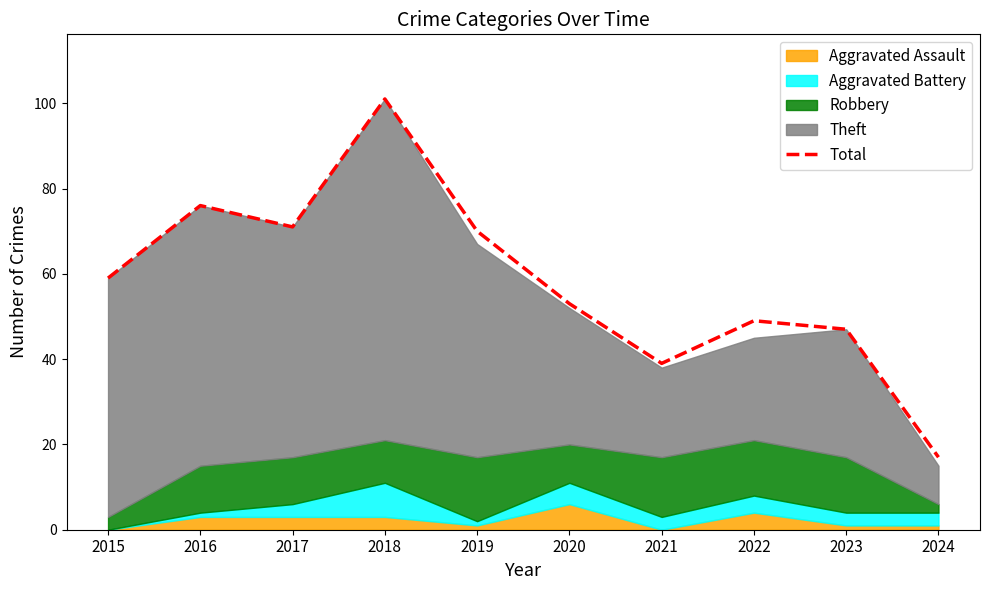

What is the average value?

58